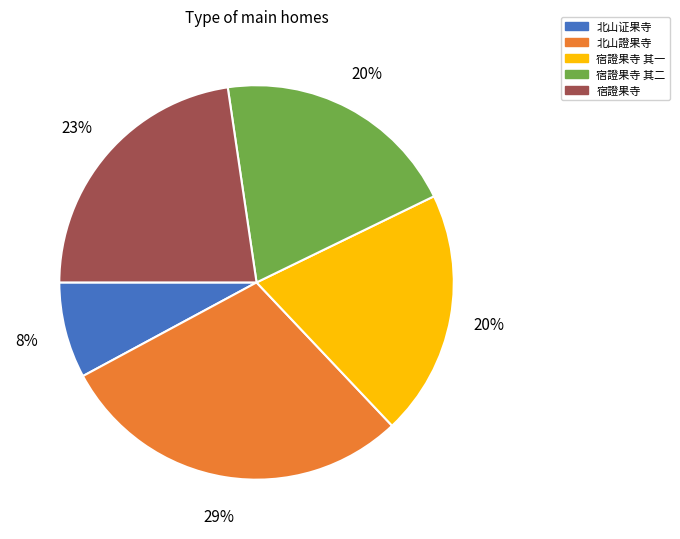

To the nearest percent, what is the average slice percentage?

20%